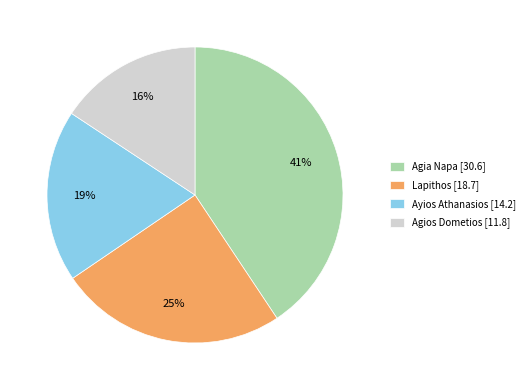

How many segments does this pie chart have?

4